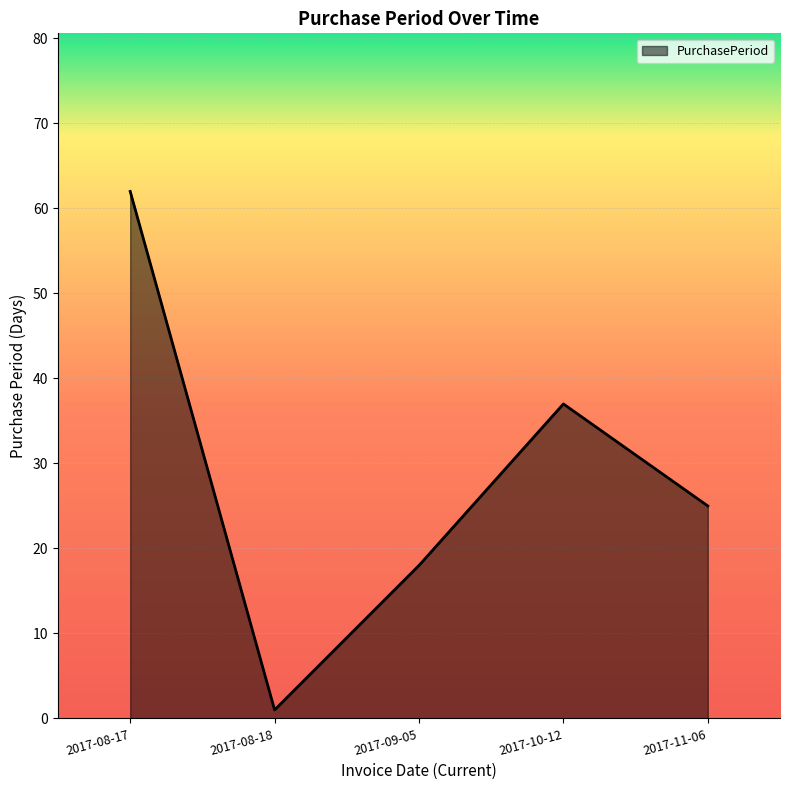

At which category does the data reach its first local peak?

2017-10-12